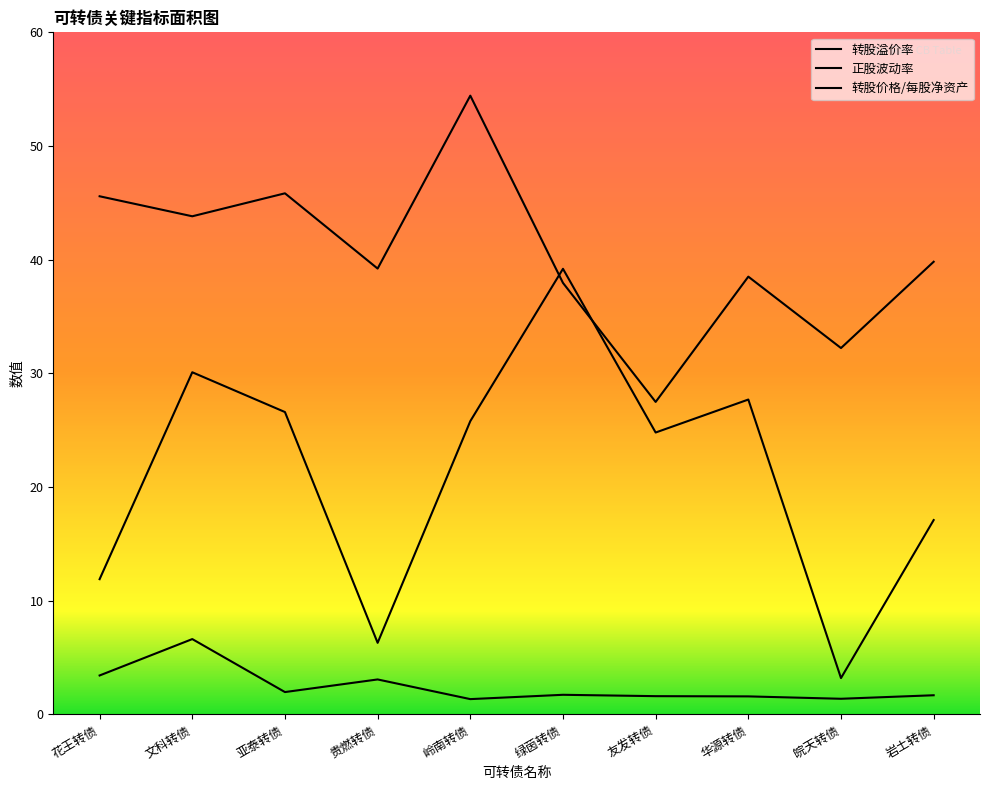

What is the spread (max minus min) of values at 贵燃转债?

36.1